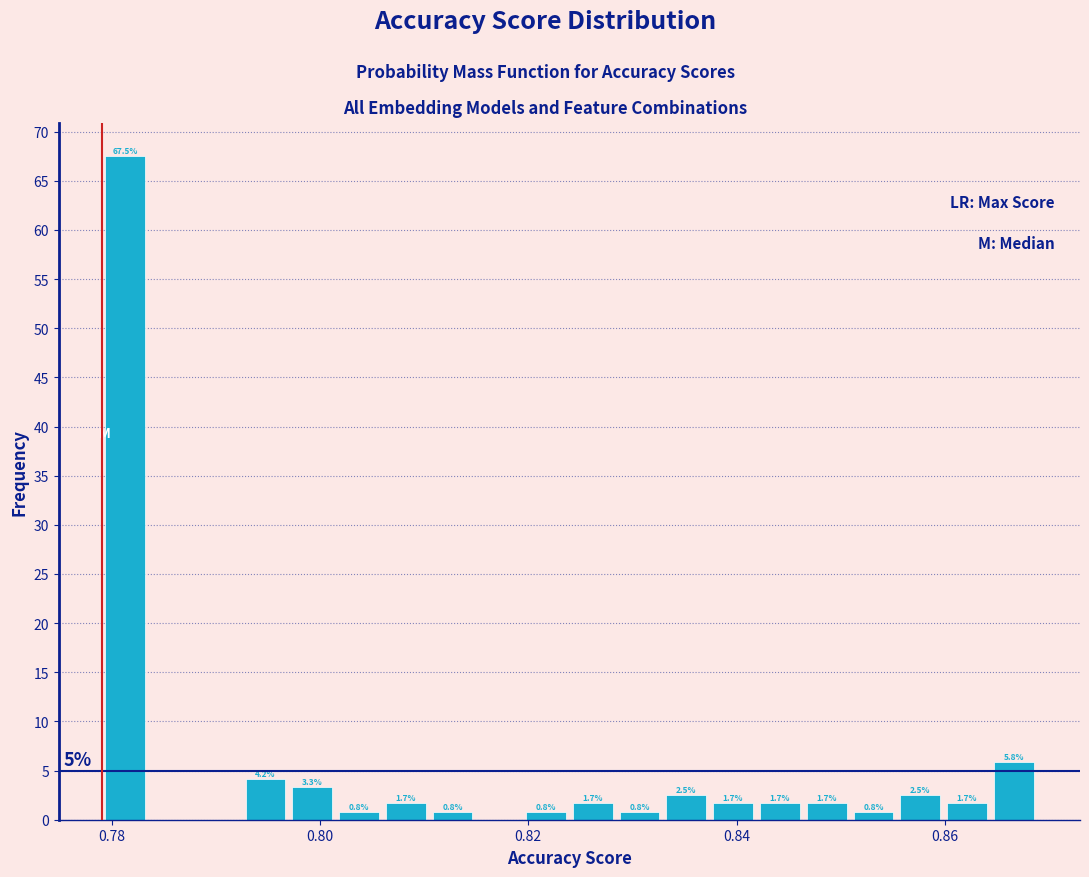

Around what value on the x-axis is the tallest bar? Give the approximate position of its centre, as read against the axis.

0.782